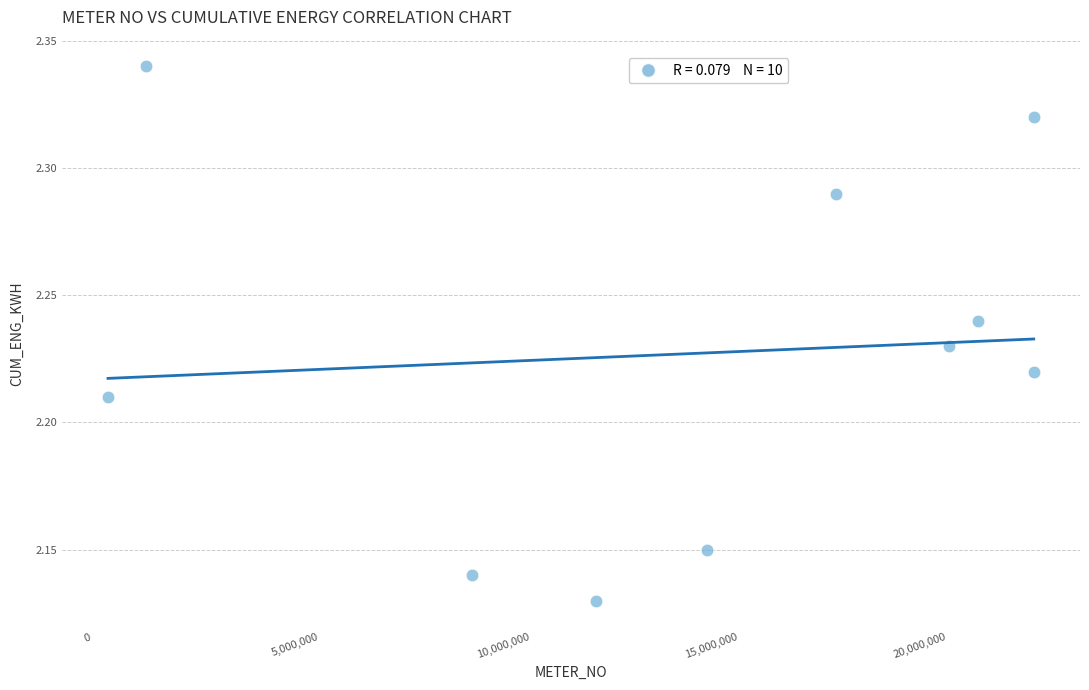

What is the average X value?

14377645.7